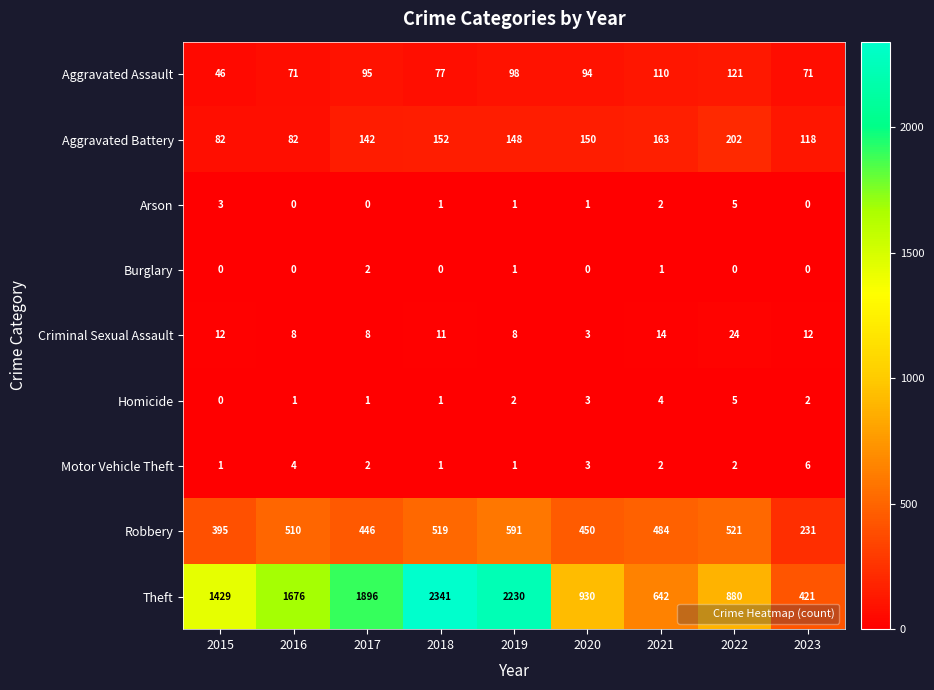

What is the maximum value for Criminal Sexual Assault?

24